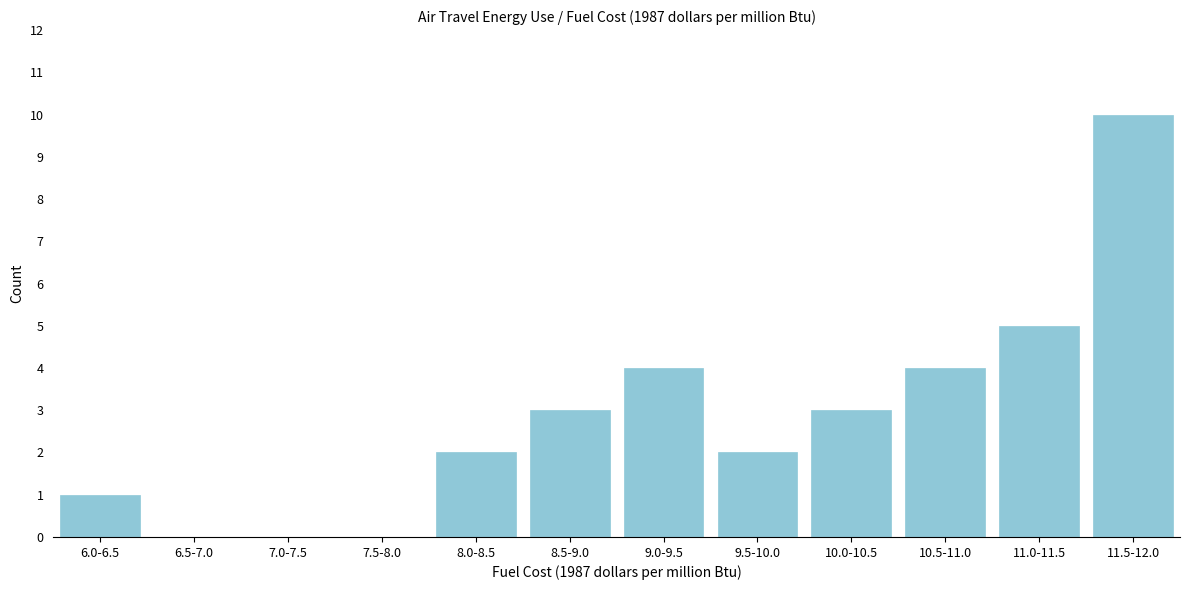

Reading right to left, what are all the values shown in this chart?

11.5-12.0=10	11.0-11.5=5	10.5-11.0=4	10.0-10.5=3	9.5-10.0=2	9.0-9.5=4	8.5-9.0=3	8.0-8.5=2	7.5-8.0=0	7.0-7.5=0	6.5-7.0=0	6.0-6.5=1